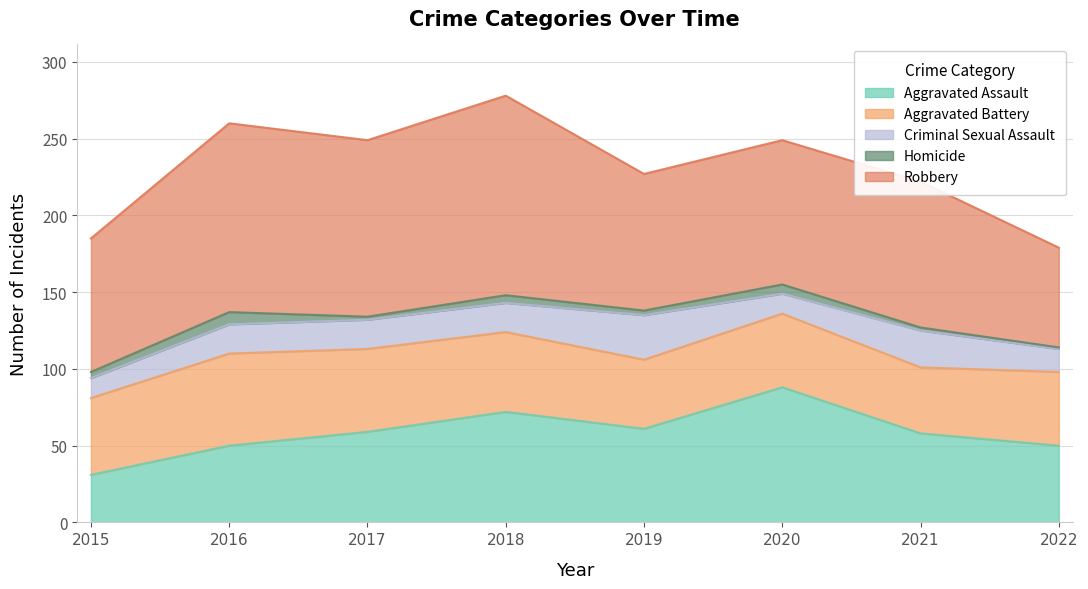

At how many categories does at least one series exceed 51?

8